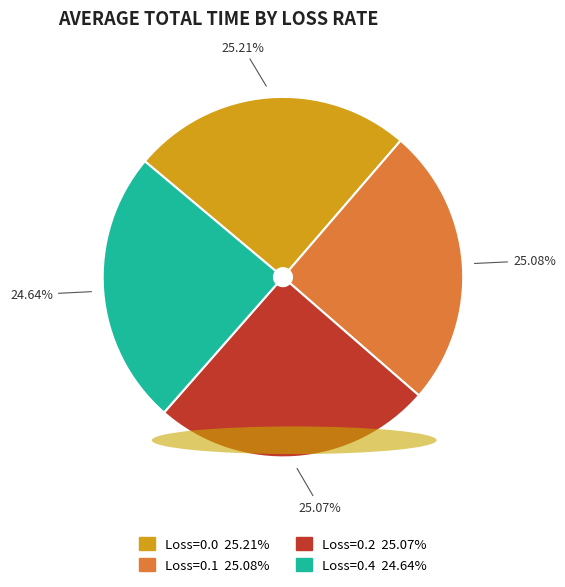

Does Loss=0.2 represent more than half of the total?

No